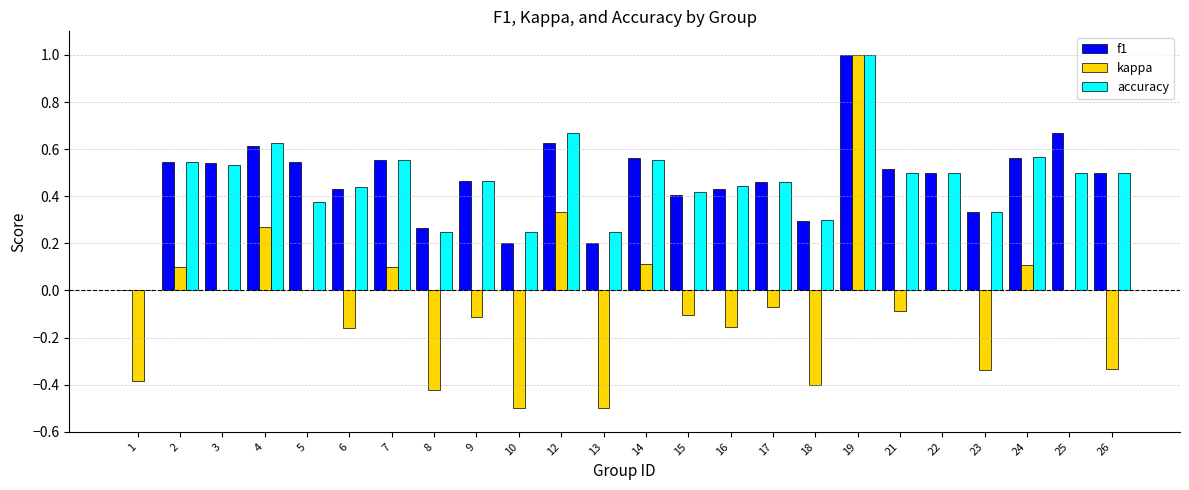

Between 4 and 10, which series saw the biggest shift?

kappa